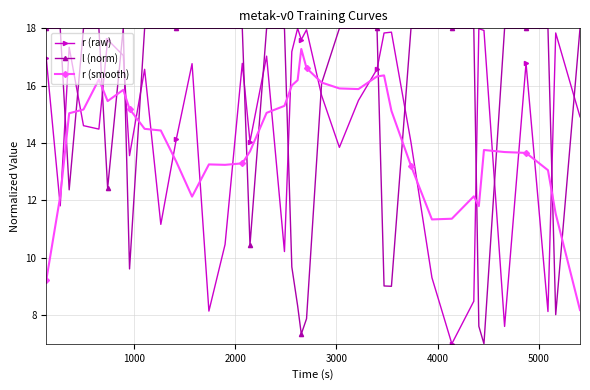

Which series has the largest total across all categories?

l (norm)